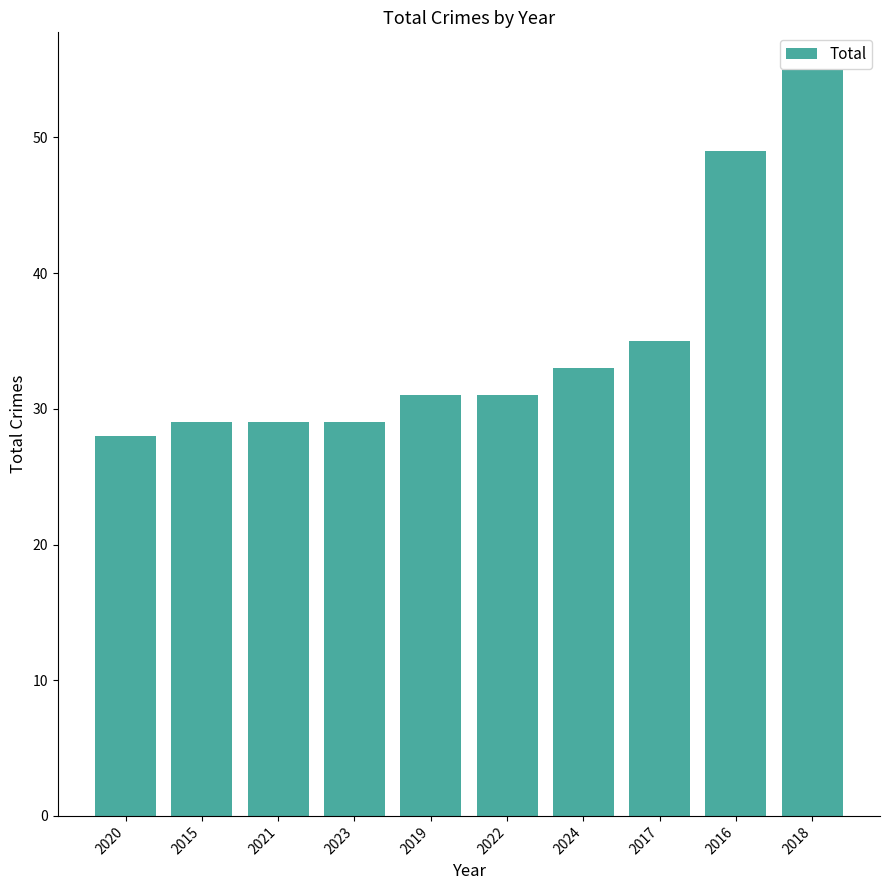

Does the chart contain any negative values?

No